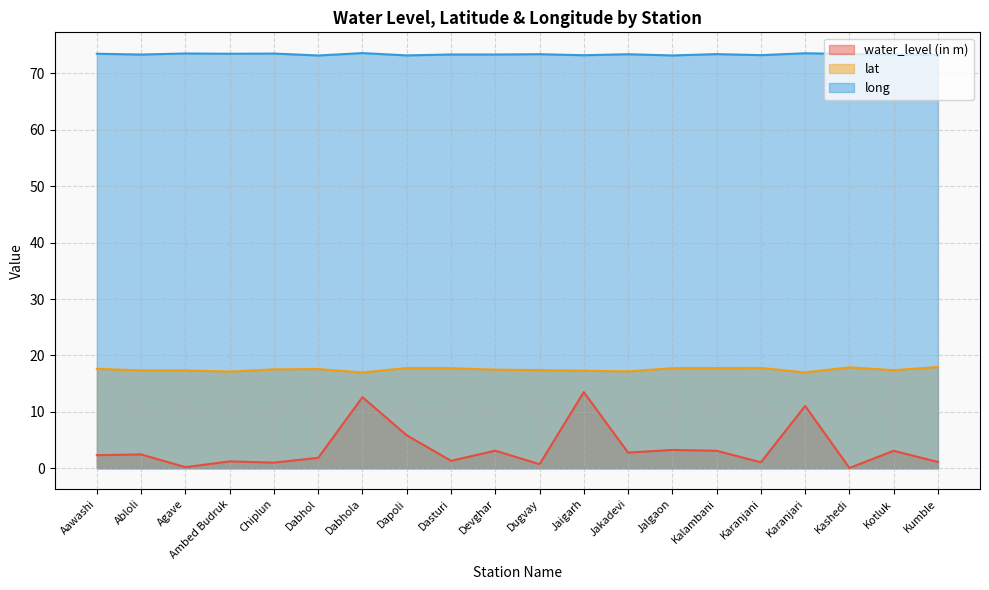

True or false: long has more than 1 points higher than both neighbors.

True